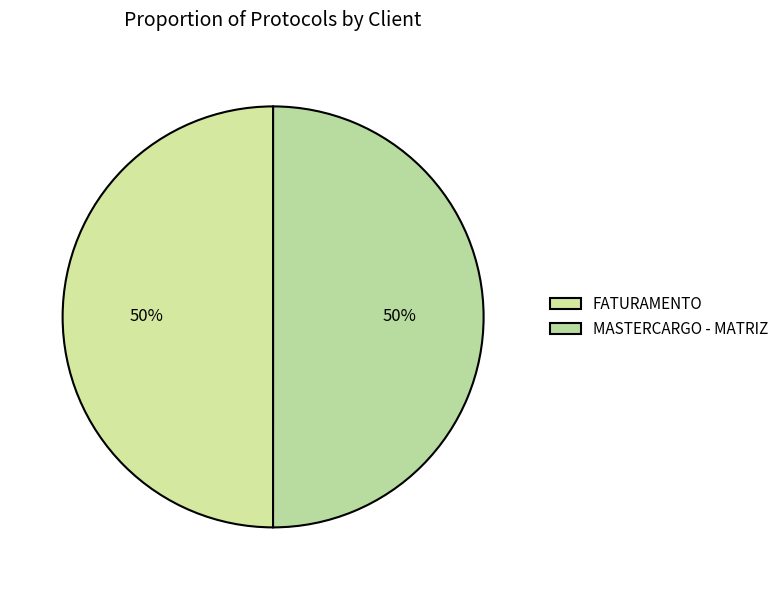

How many segments does this pie chart have?

2